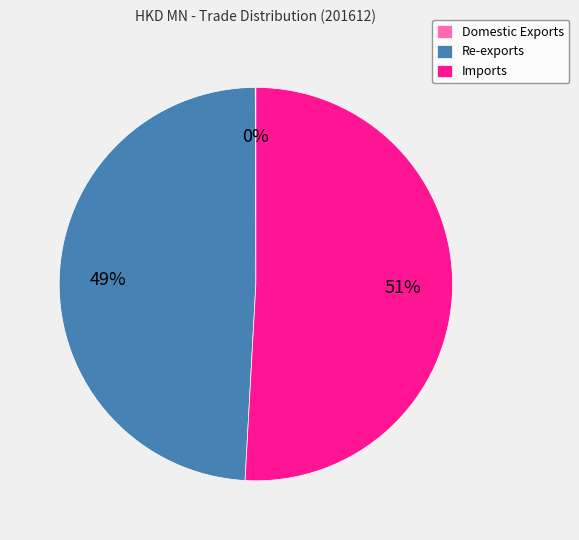

What percentage is the Imports slice, to the nearest percent?

51%